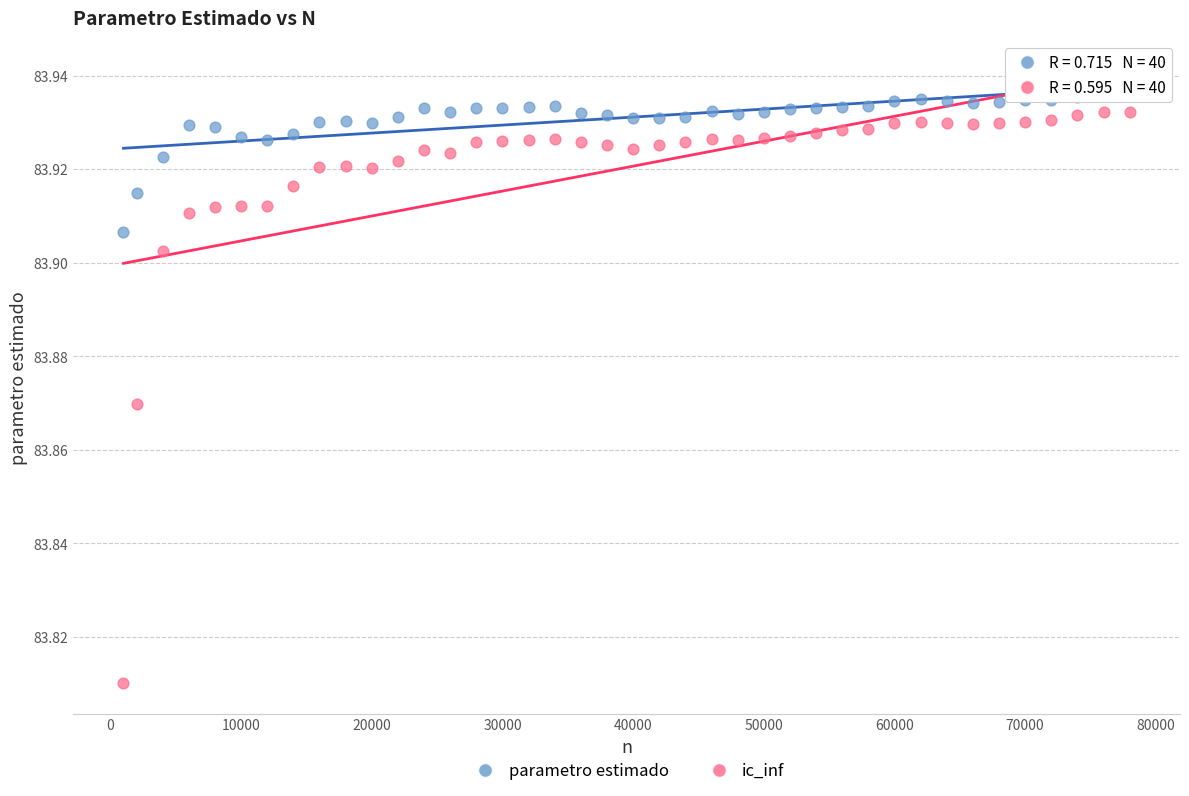

Which series contains the lowest Y value?

ic_inf